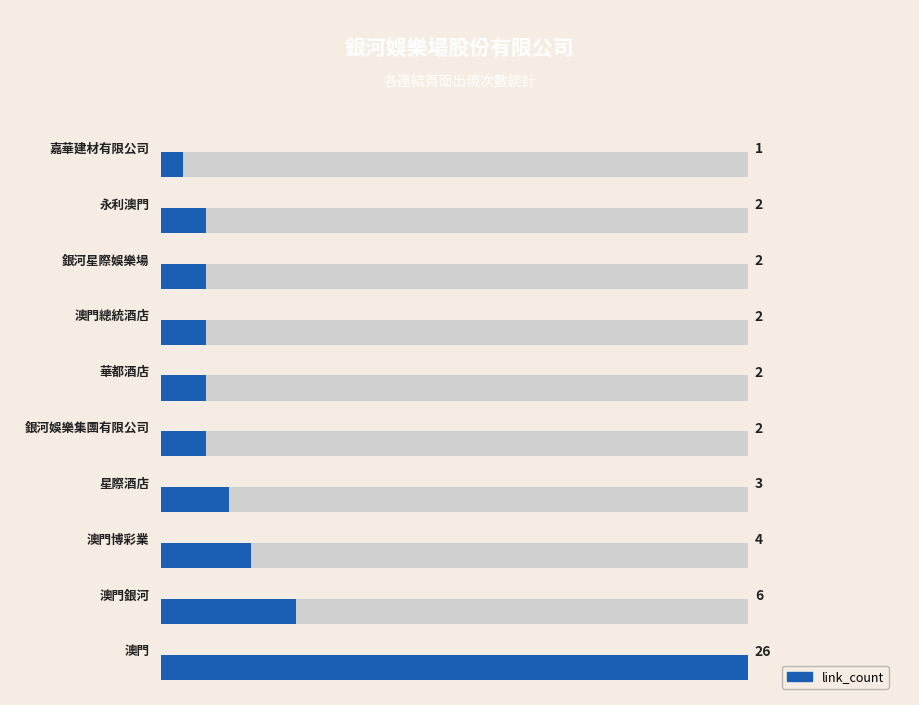

The chart shows a value of 1 at 4. True or false?

False